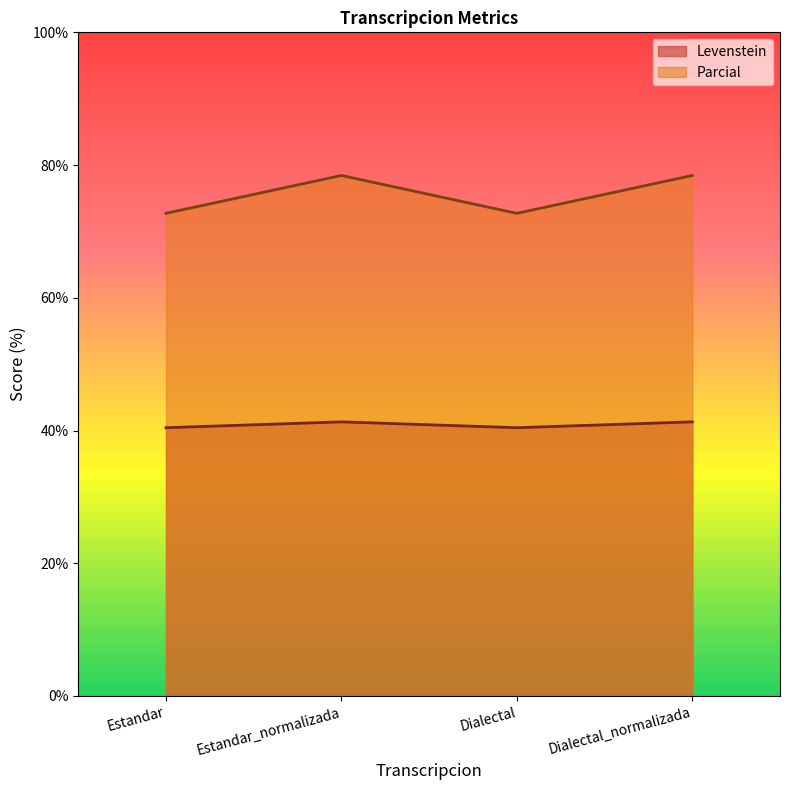

Which series has the largest total across all categories?

Parcial